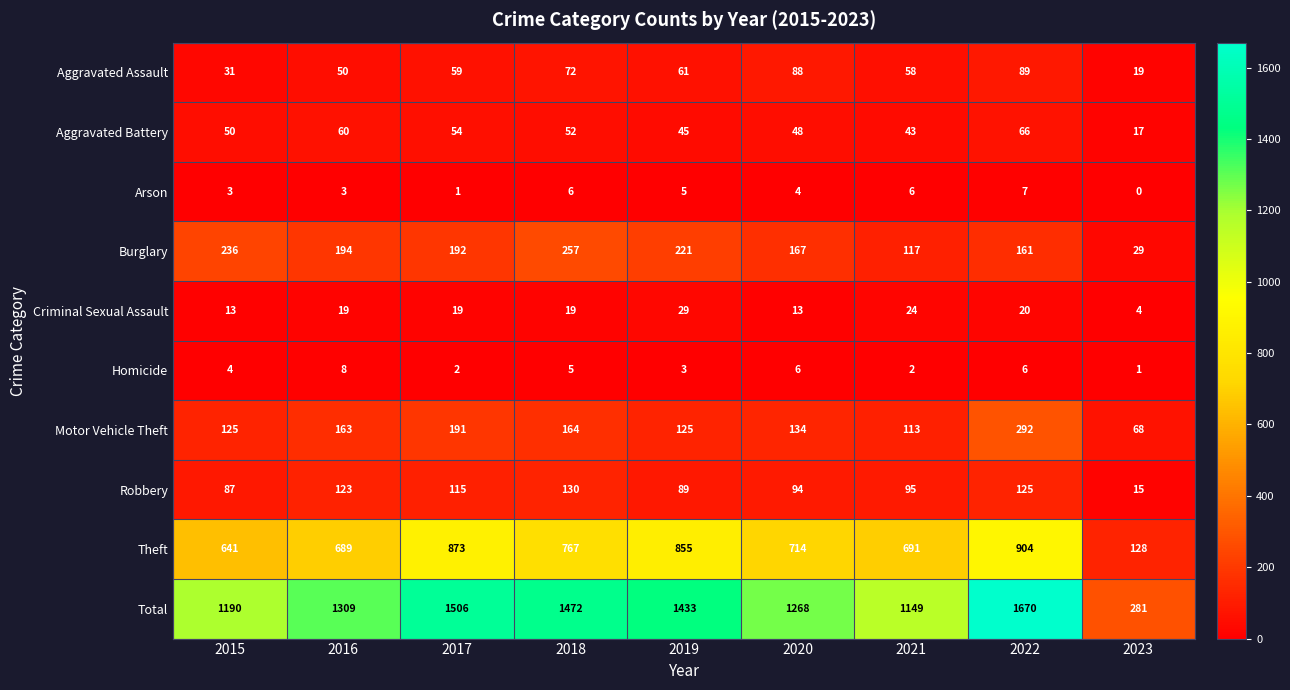

What is the spread (max minus min) of values at 2017?

1505